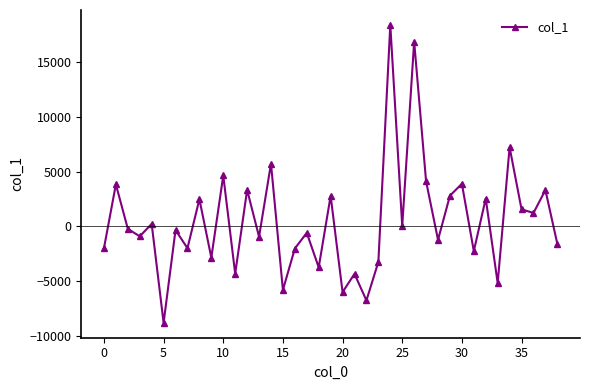

Count the number of values greater than -325.

19